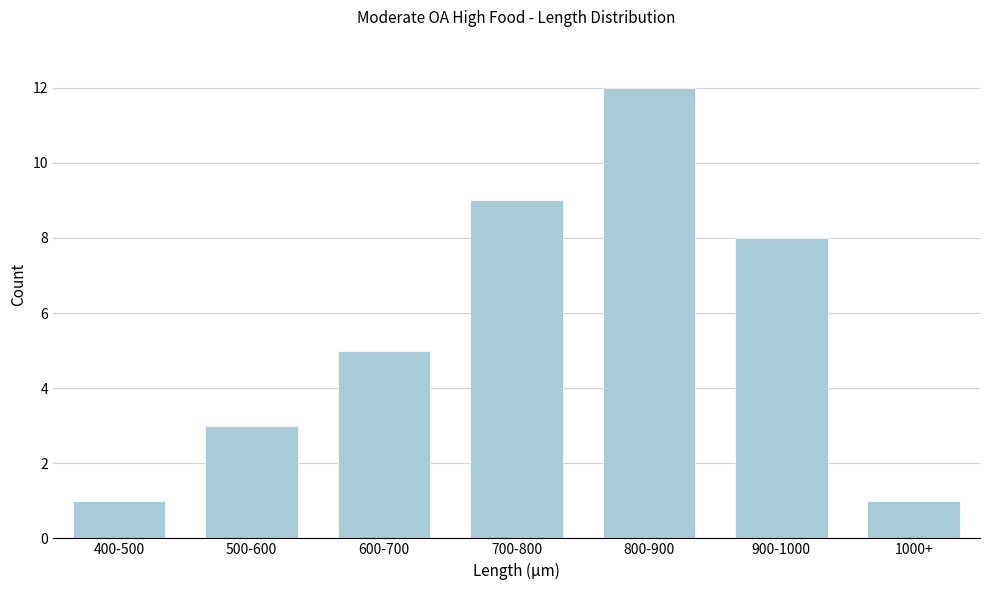

Reading left to right, transcribe all the data shown in this chart.

400-500=1	500-600=3	600-700=5	700-800=9	800-900=12	900-1000=8	1000+=1